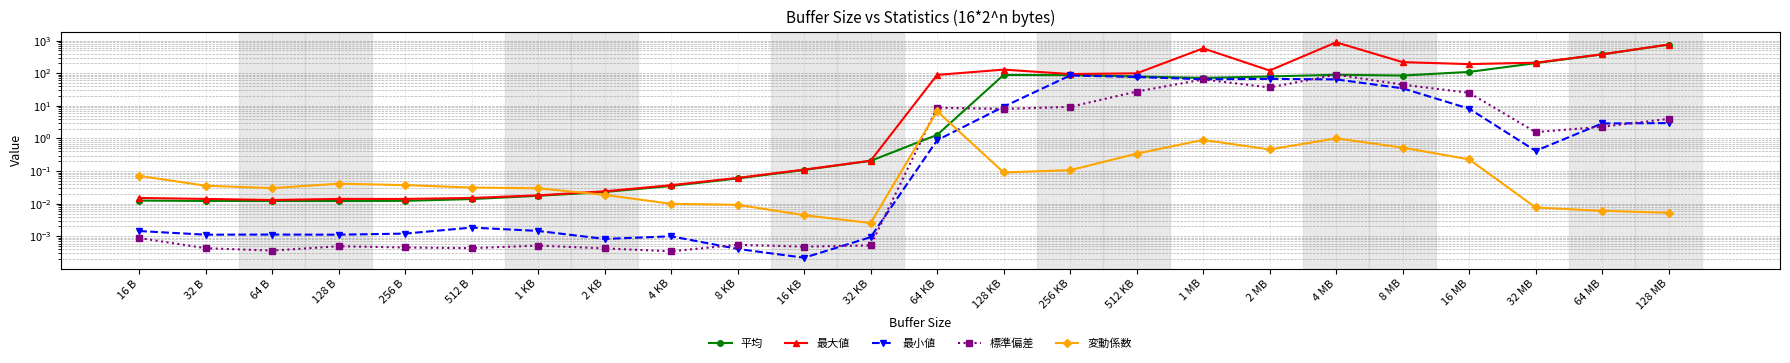

What are all the series names shown in the legend?

平均, 最大値, 最小値, 標準偏差, 変動係数